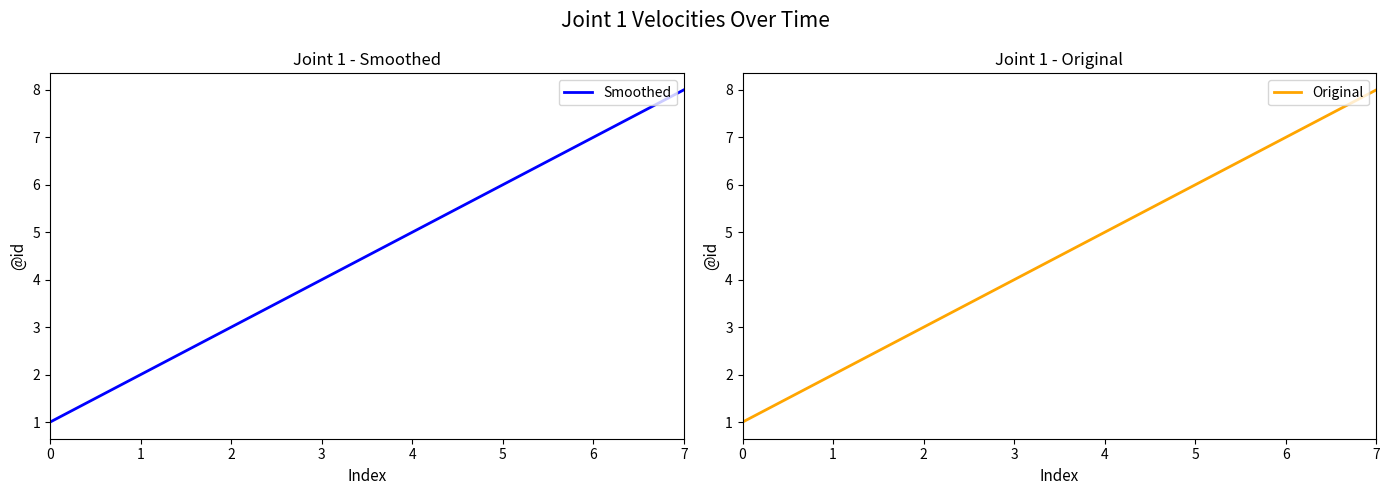

What is the maximum value for Original?

8